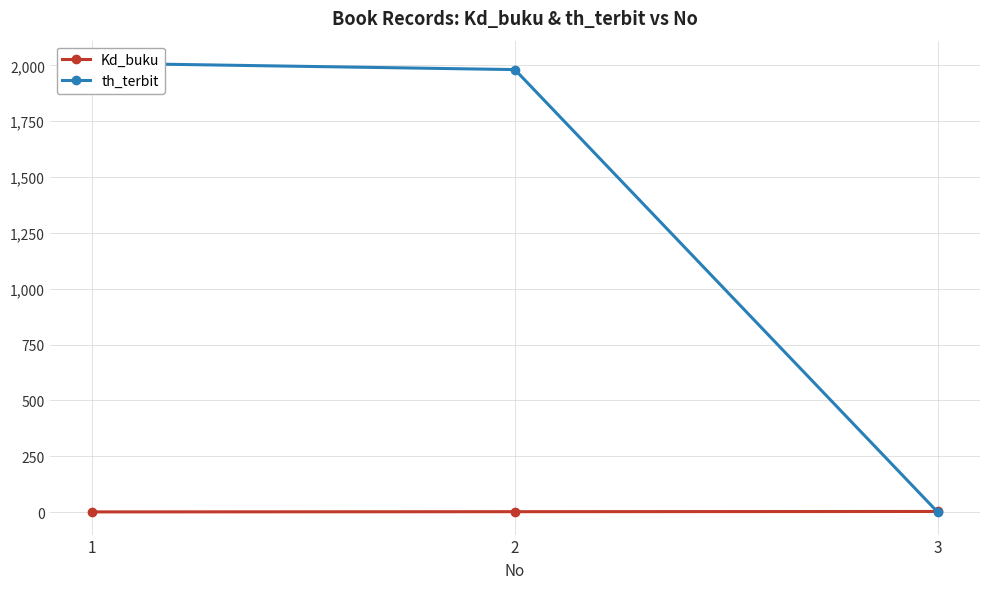

Does the chart display data point markers on the line(s)?

Yes